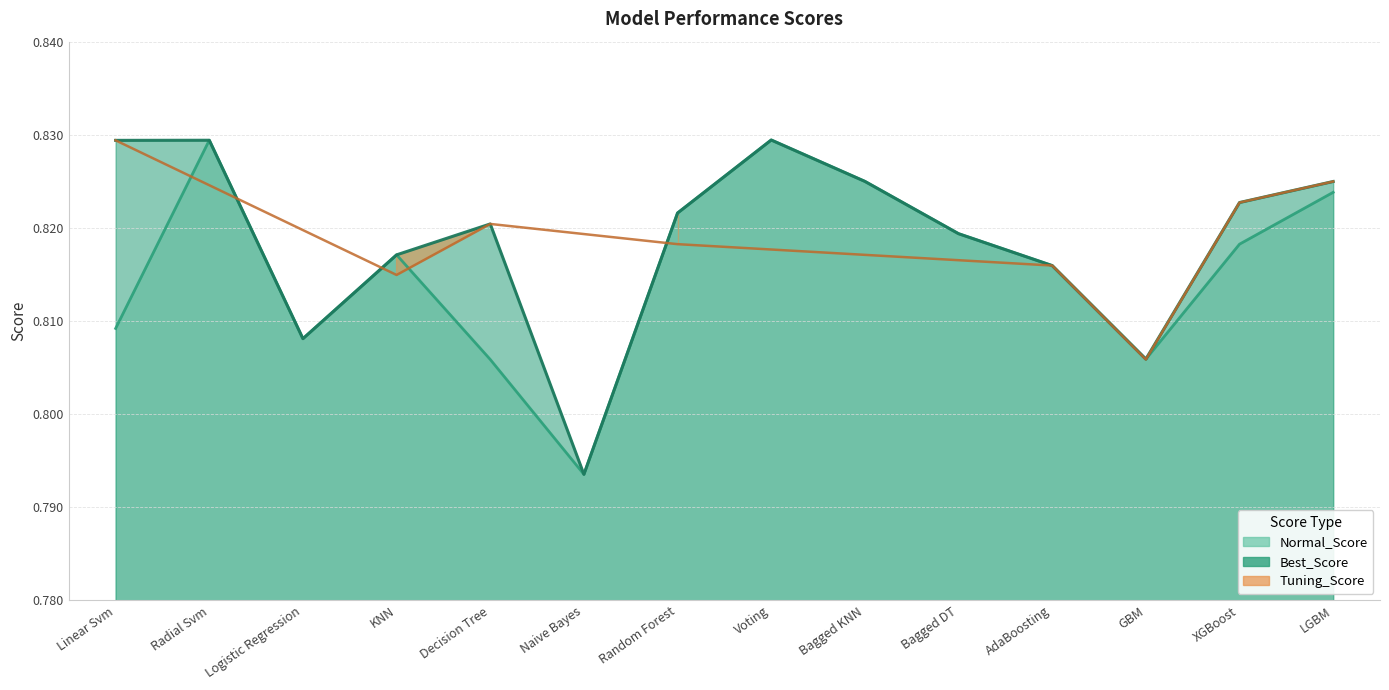

The Normal_Score series shows 1.5 at Voting. True or false?

False